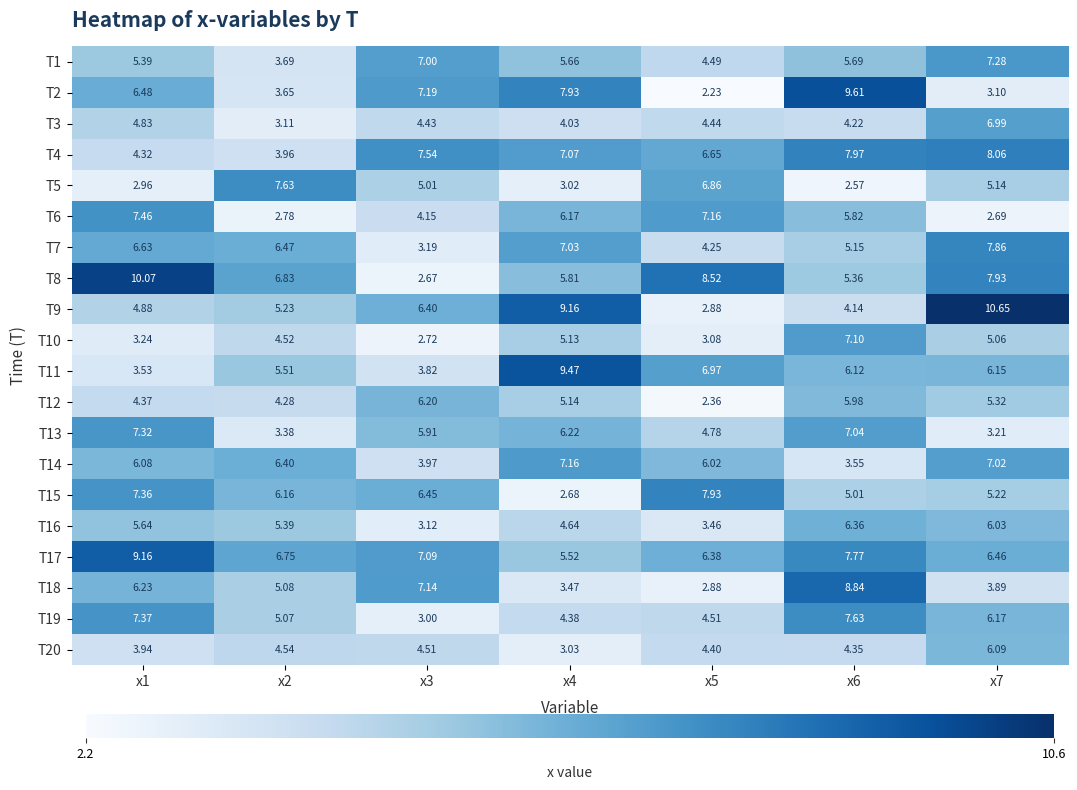

Is the value of T2 at x7 greater than the value of T11 at x2?

No